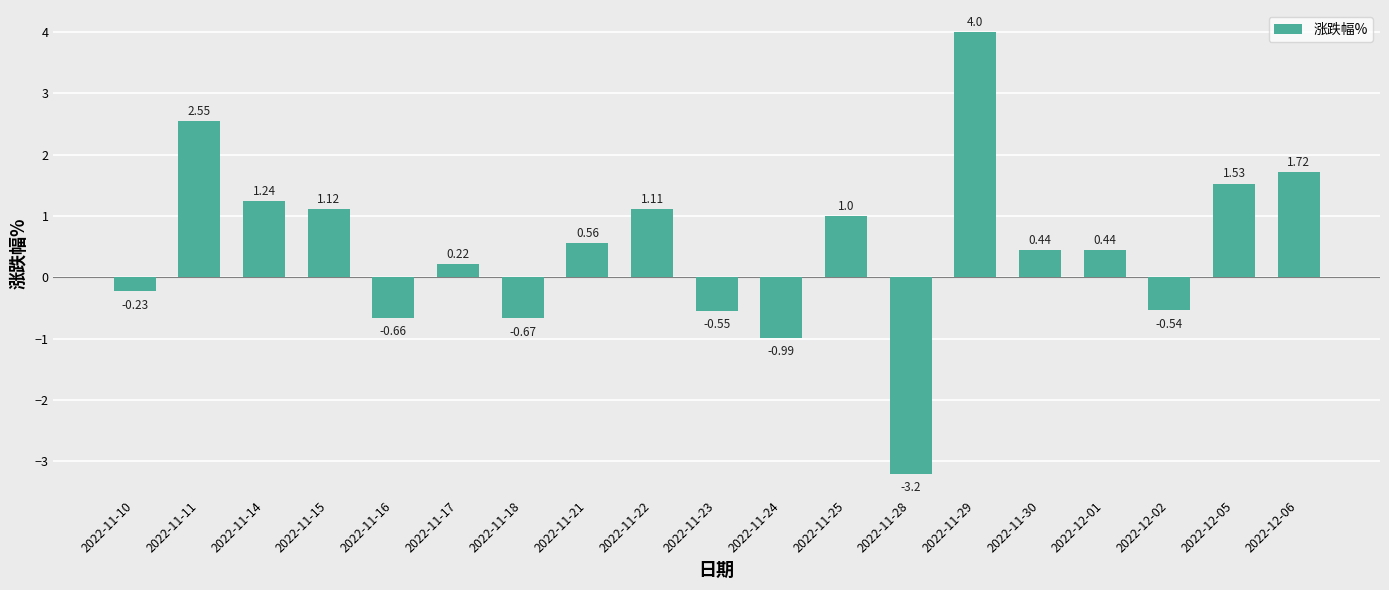

What is the change in value from 2022-11-10 to 2022-11-21?

+0.8